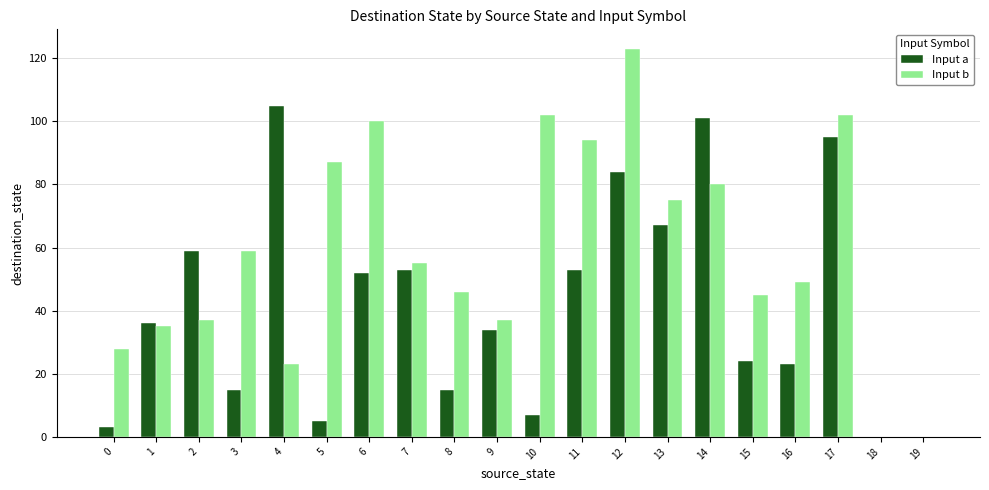

How many groups of bars are there?

20